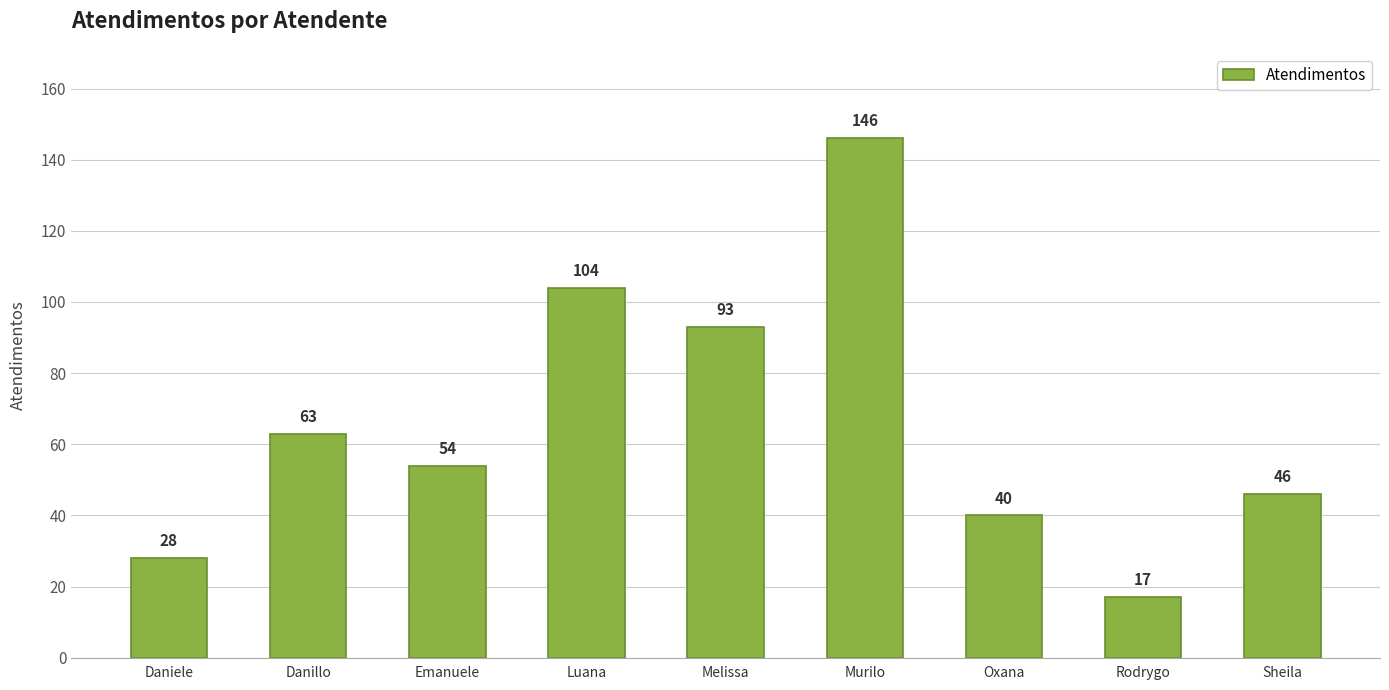

The chart shows a value of 15 at Daniele. True or false?

False